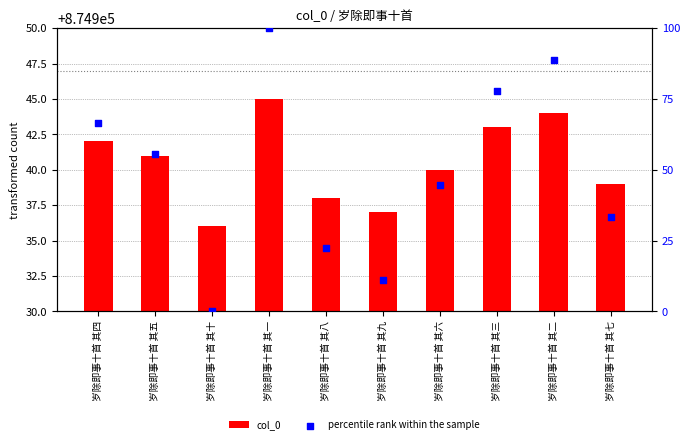

Which series contains the highest Y value?

percentile rank within the sample